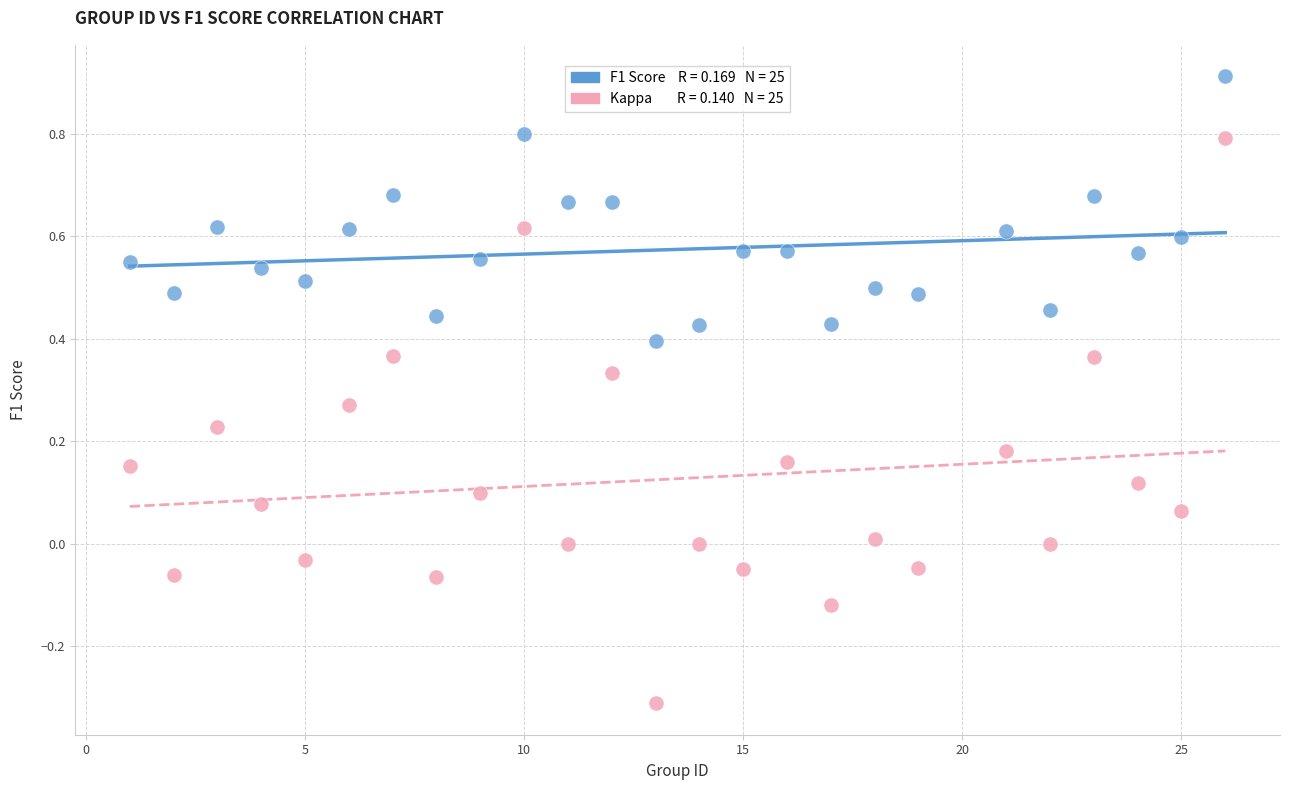

Across all data points, what is the range of Y values (max minus min)?

1.2